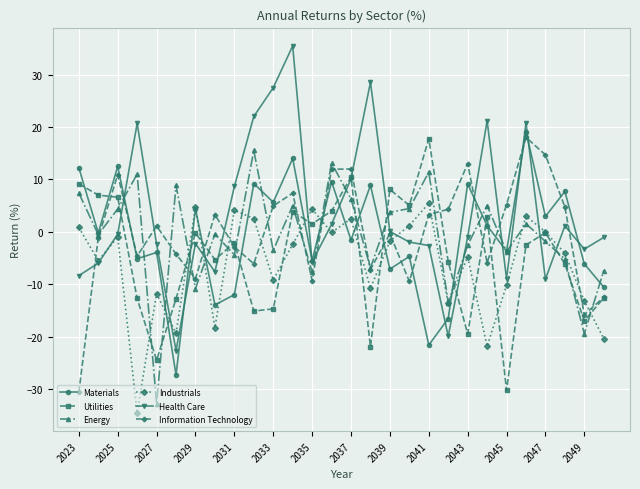

Which series has the widest spread of values?

Health Care